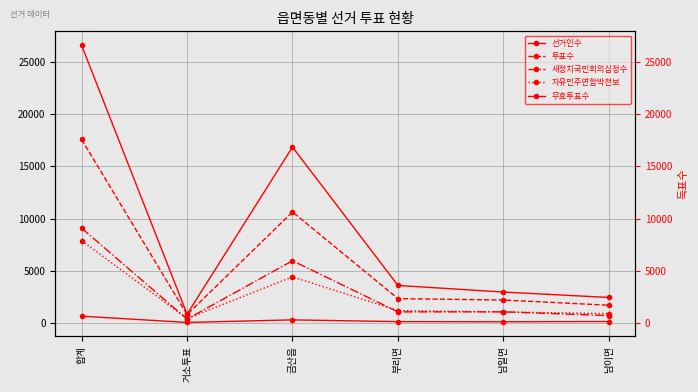

Which category has the highest value across all series?

합계